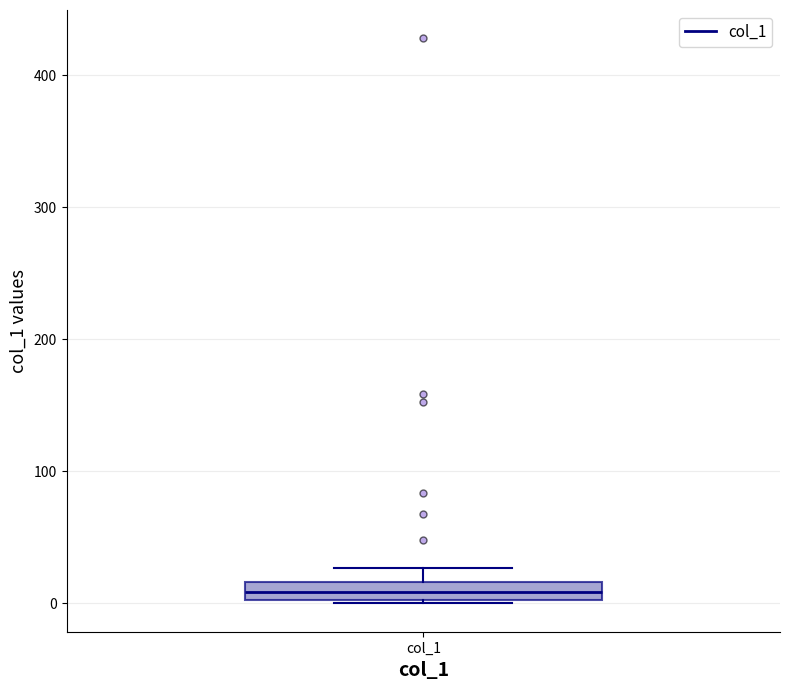

Where does the upper whisker of the box for col_1 end on the y-axis? The values are not printed on the chart, so give them approximately, as read against the axis.

30